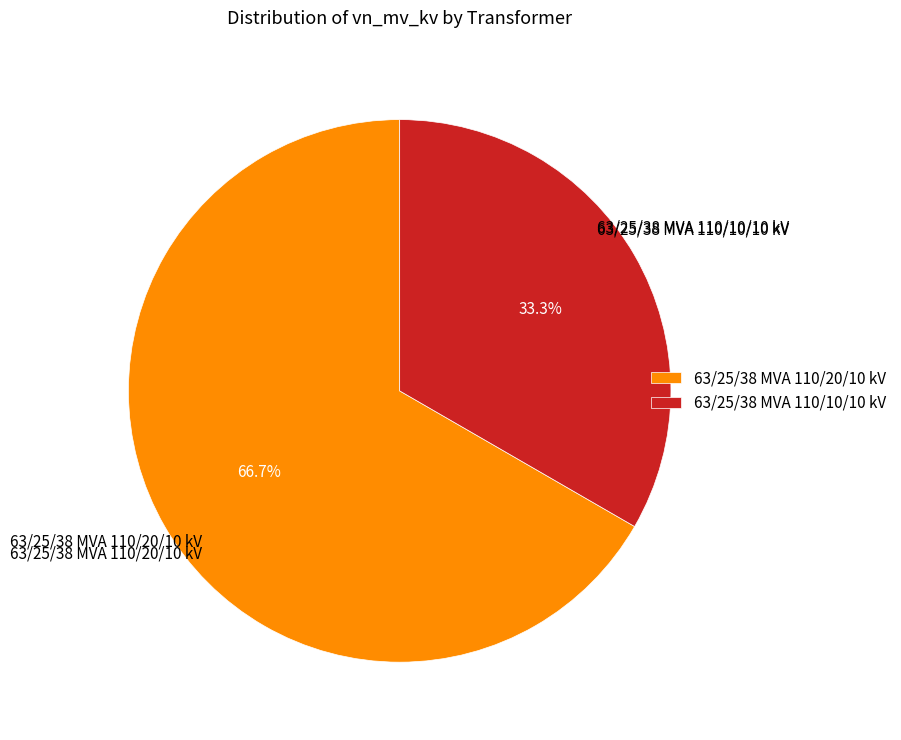

Between 63/25/38 MVA 110/20/10 kV and 63/25/38 MVA 110/10/10 kV, which is larger?

63/25/38 MVA 110/20/10 kV